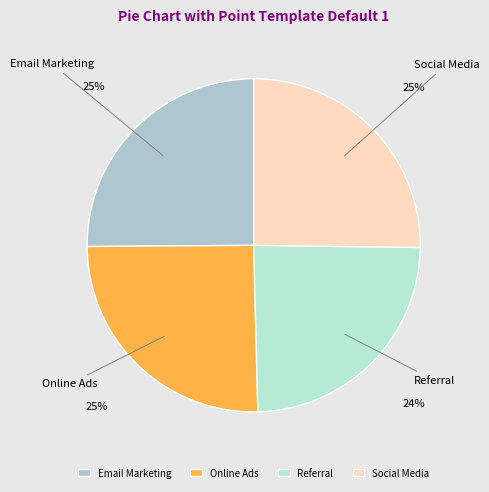

What is the smallest slice in the pie chart?

Referral